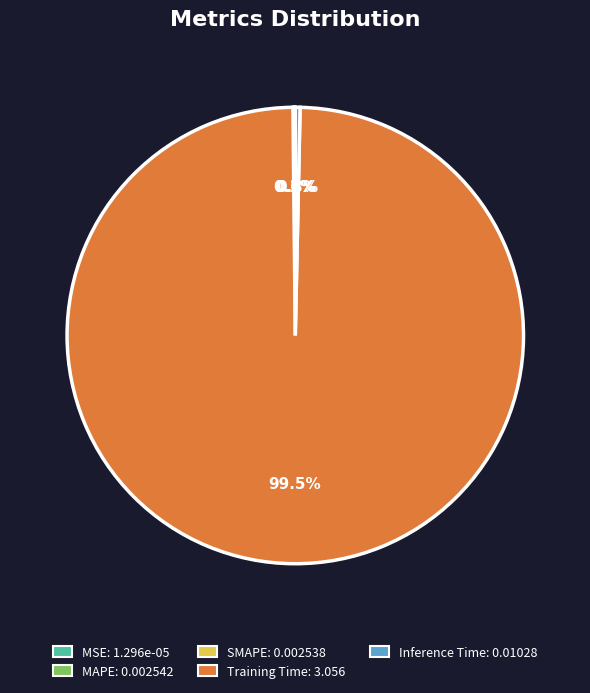

Is there a majority slice in this chart?

Yes